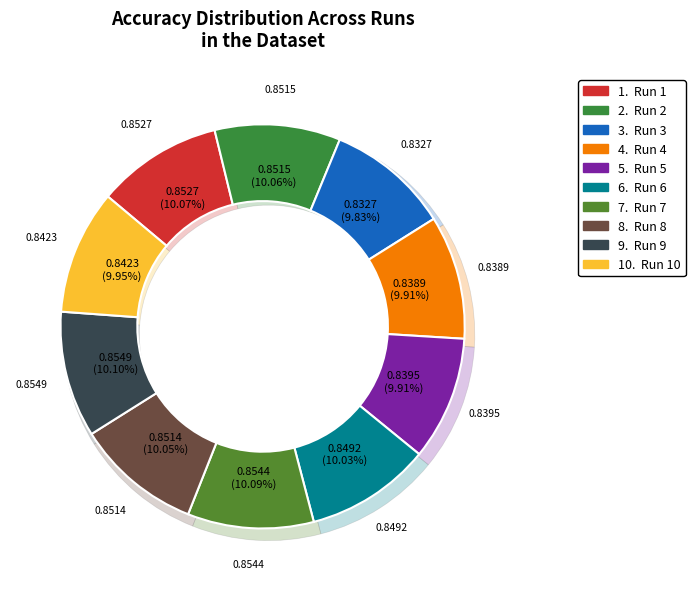

To the nearest percent, what percentage of the pie is 6?

10%